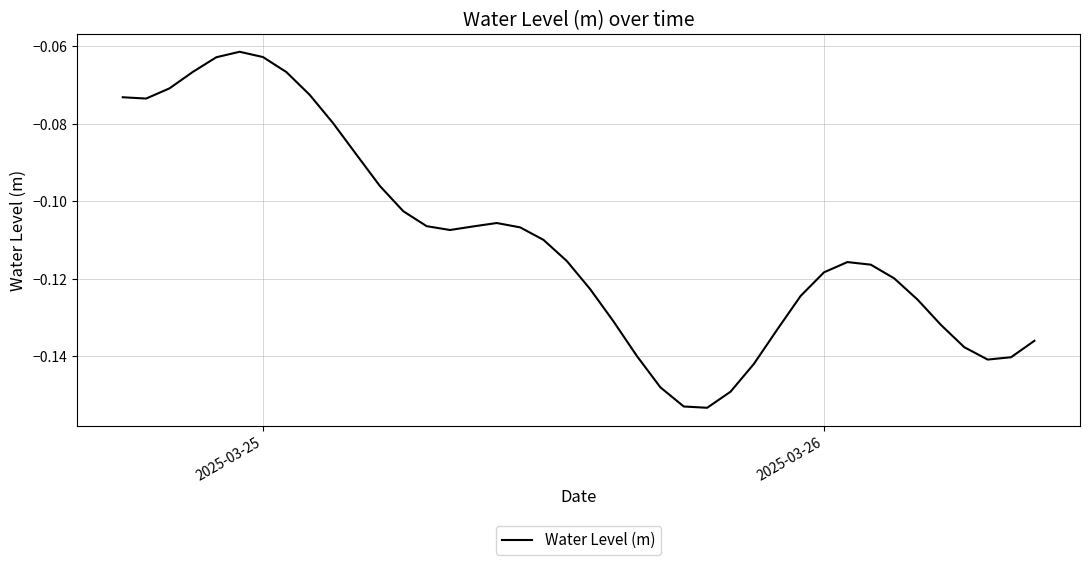

Does the chart display data point markers on the line(s)?

No